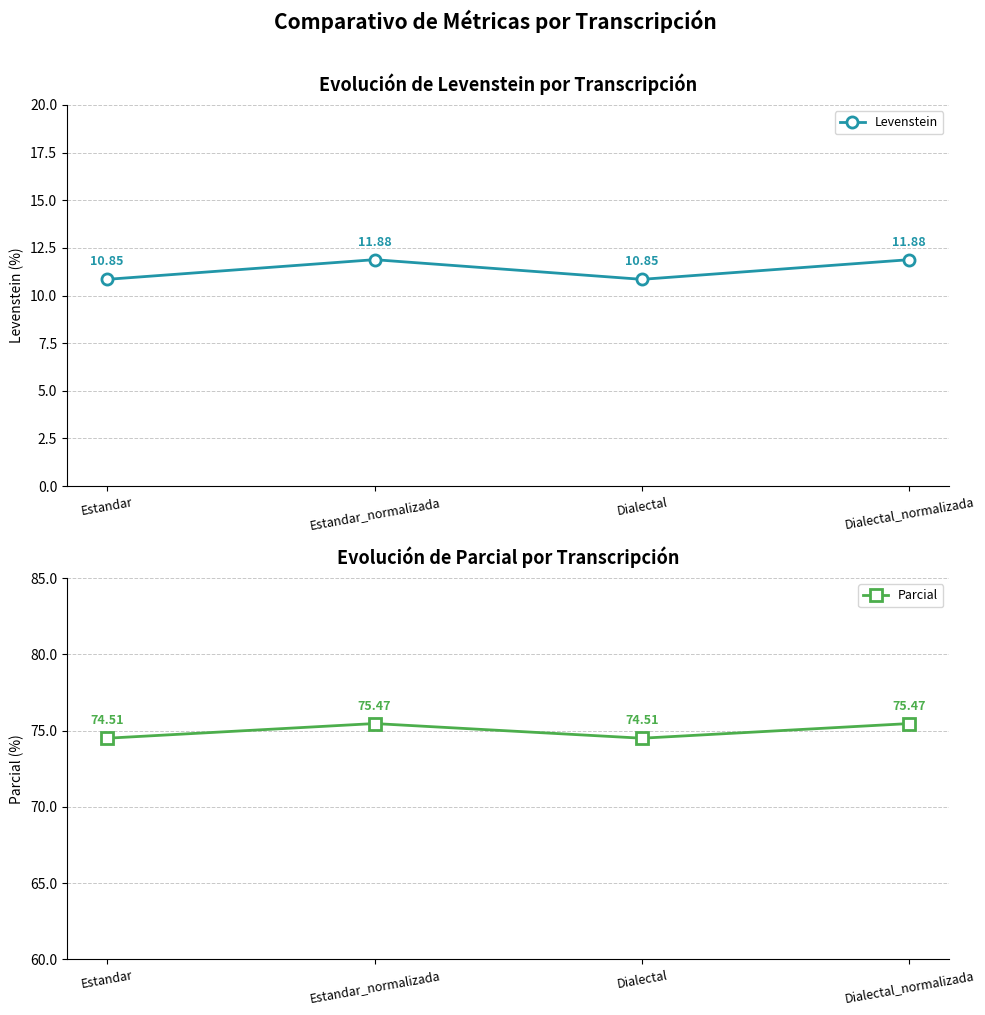

How many data points does each series have?

4